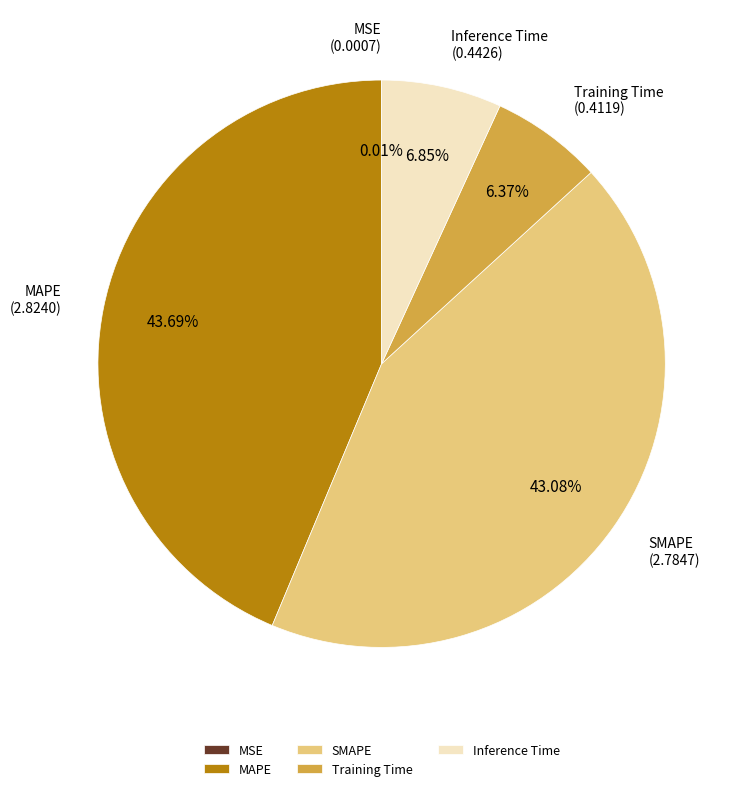

Is Training Time the majority of the pie?

No